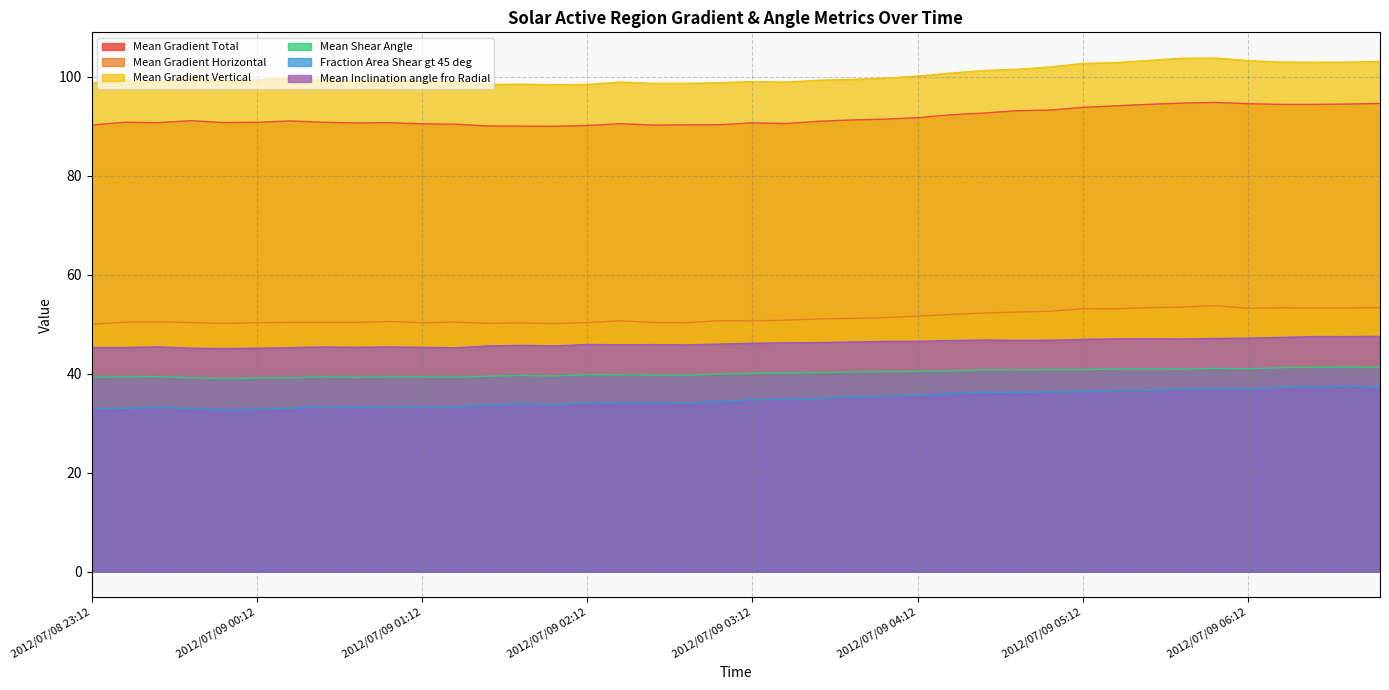

How many data points does each series have?

40